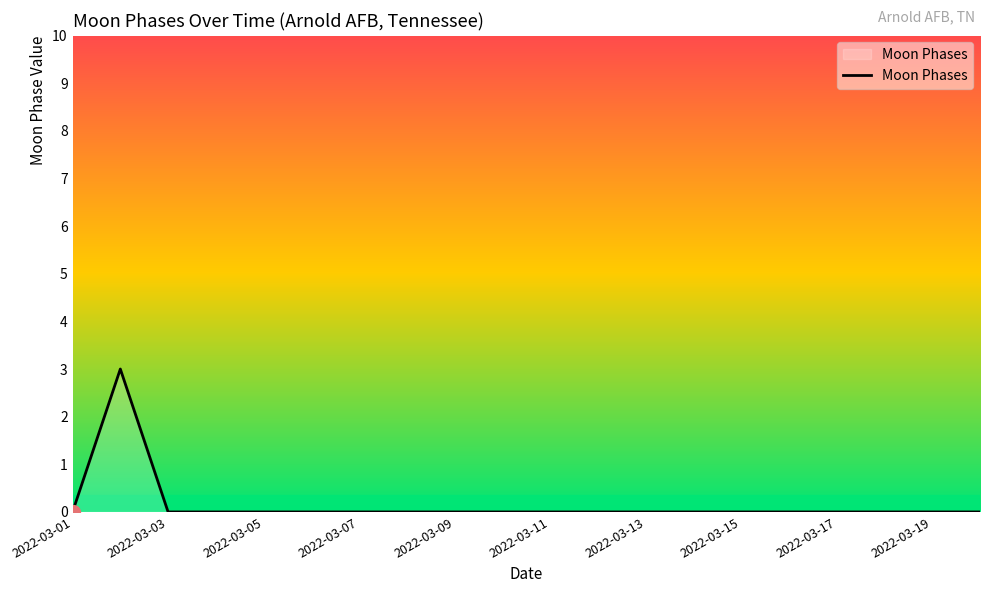

What is the greatest value displayed?

3